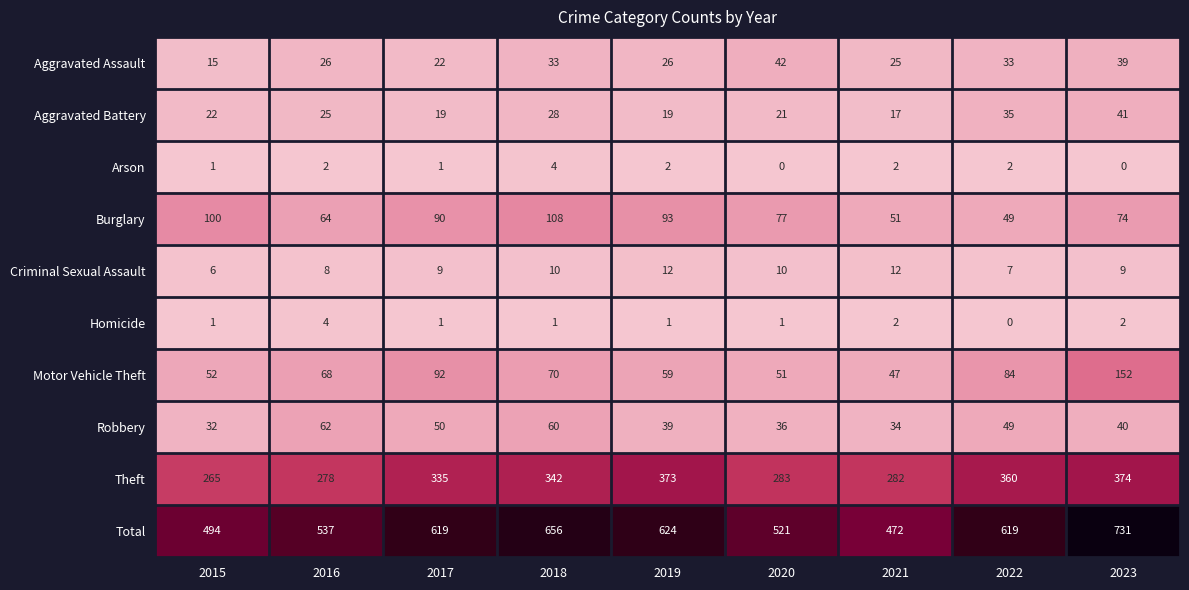

Count the Criminal Sexual Assault values in the range 8 to 10.

5